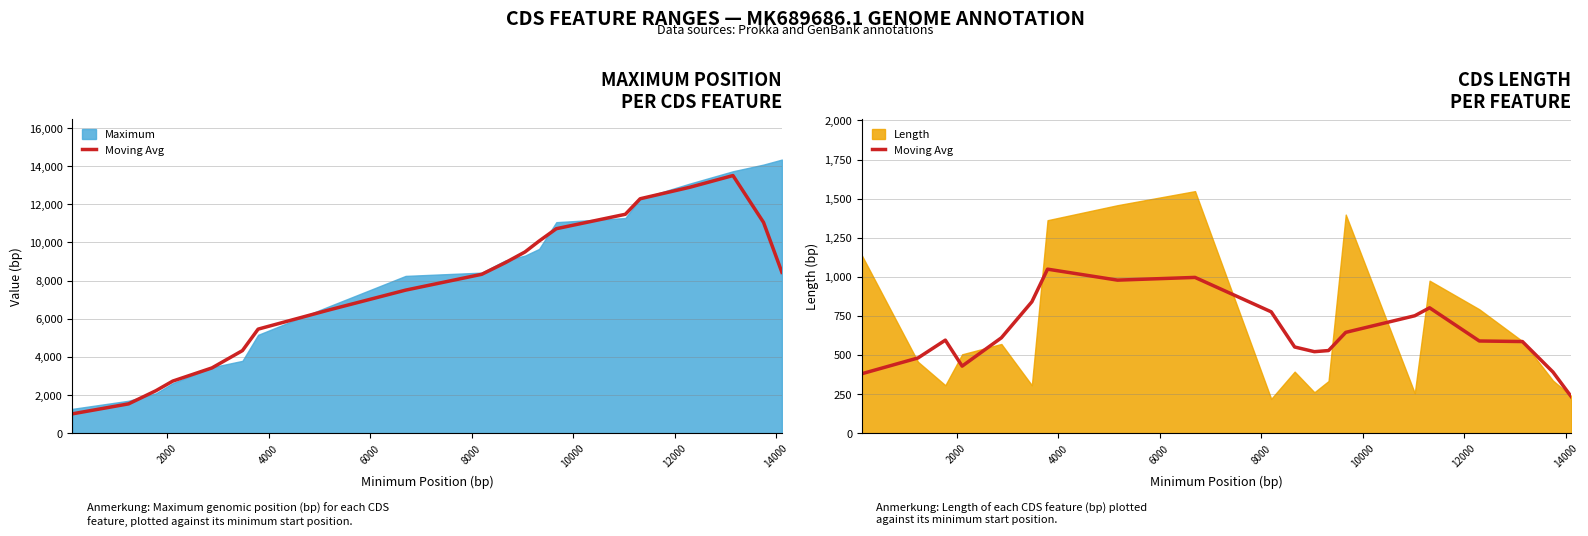

Reading right to left, list all the values displayed in this chart.

232.2	390.6	585.6	589.2	801.6	750.6	644.4	528.0	520.8	550.8	775.8	996.0	978.6	1048.8	840.0	609.6	428.4	594.6	480.6	379.8